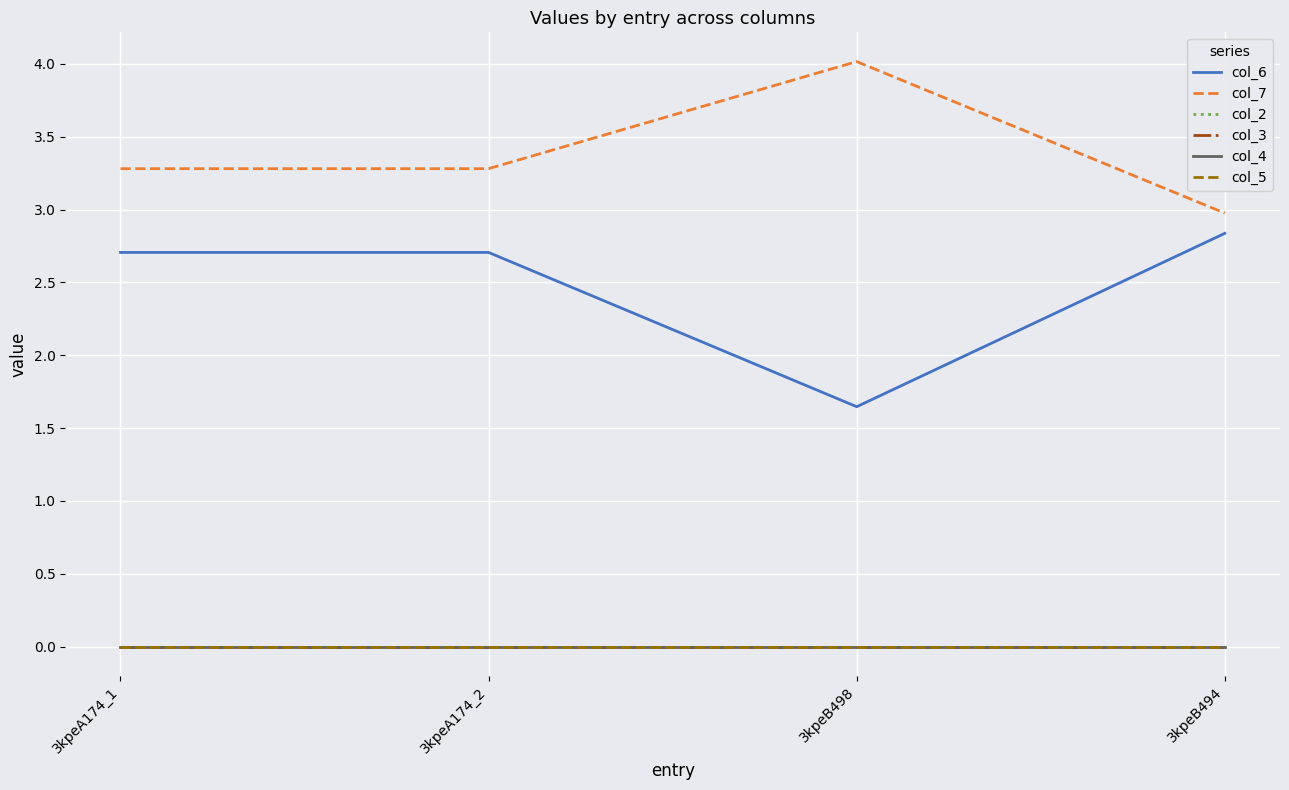

Does the chart have visible grid lines?

Yes